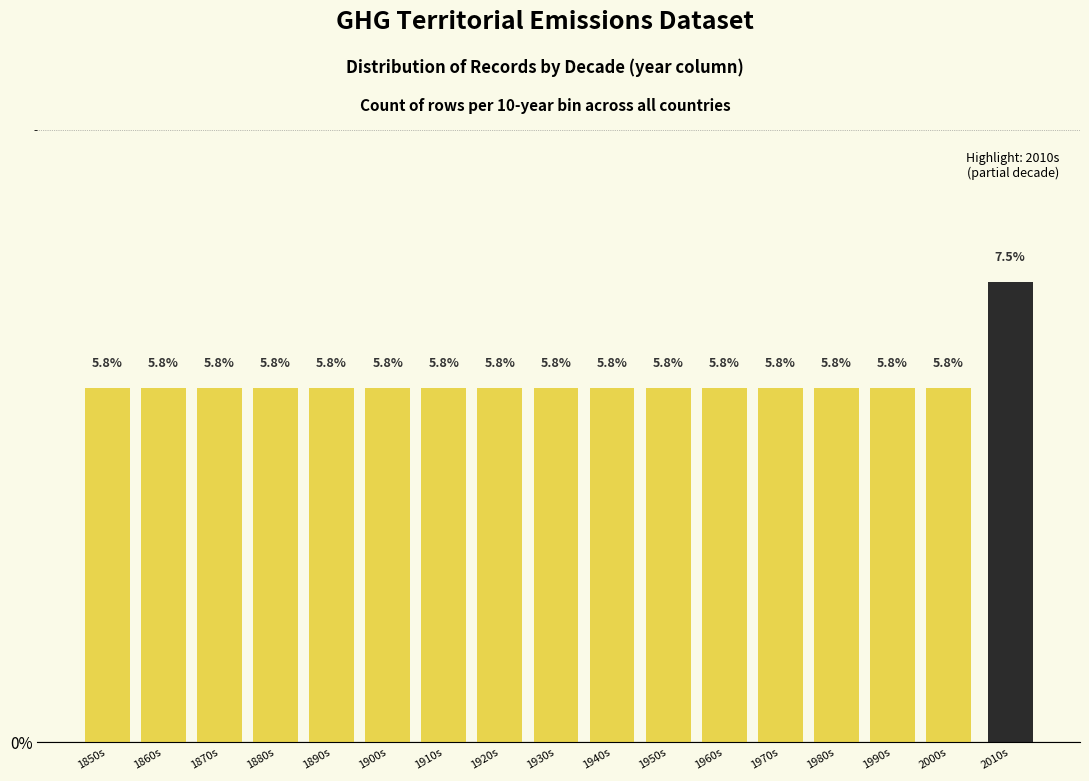

Reading left to right, extract all data points from this chart.

1850s=5.8	1860s=5.8	1870s=5.8	1880s=5.8	1890s=5.8	1900s=5.8	1910s=5.8	1920s=5.8	1930s=5.8	1940s=5.8	1950s=5.8	1960s=5.8	1970s=5.8	1980s=5.8	1990s=5.8	2000s=5.8	2010s=7.5